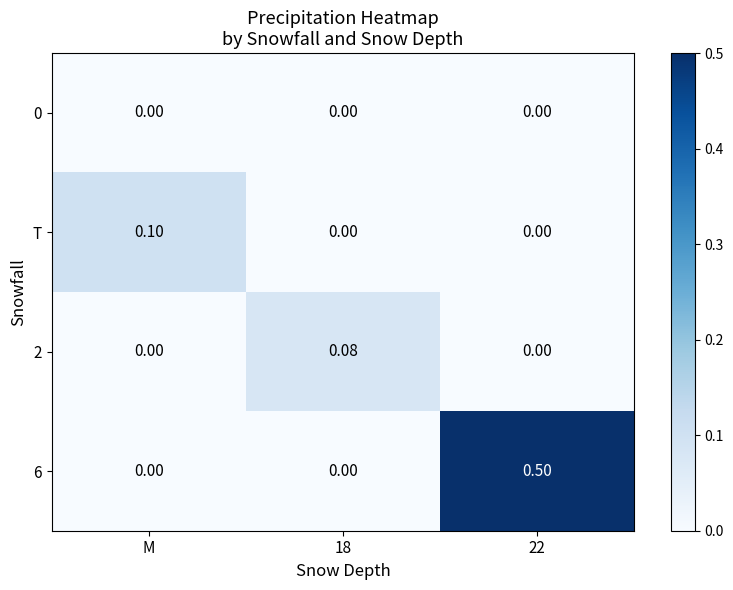

Which has a higher value, M or 22?

M